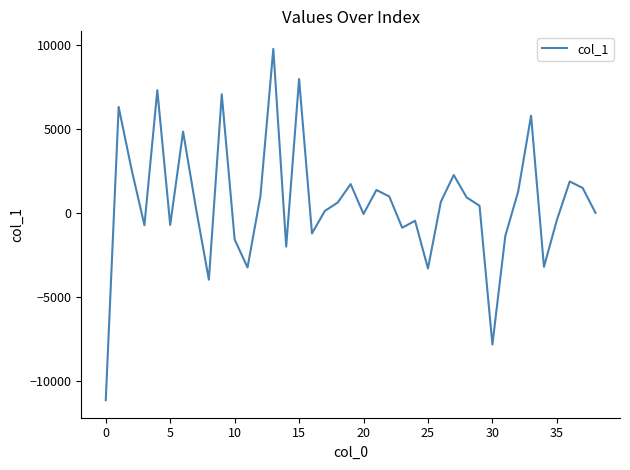

What is the greatest value displayed?

9770.4